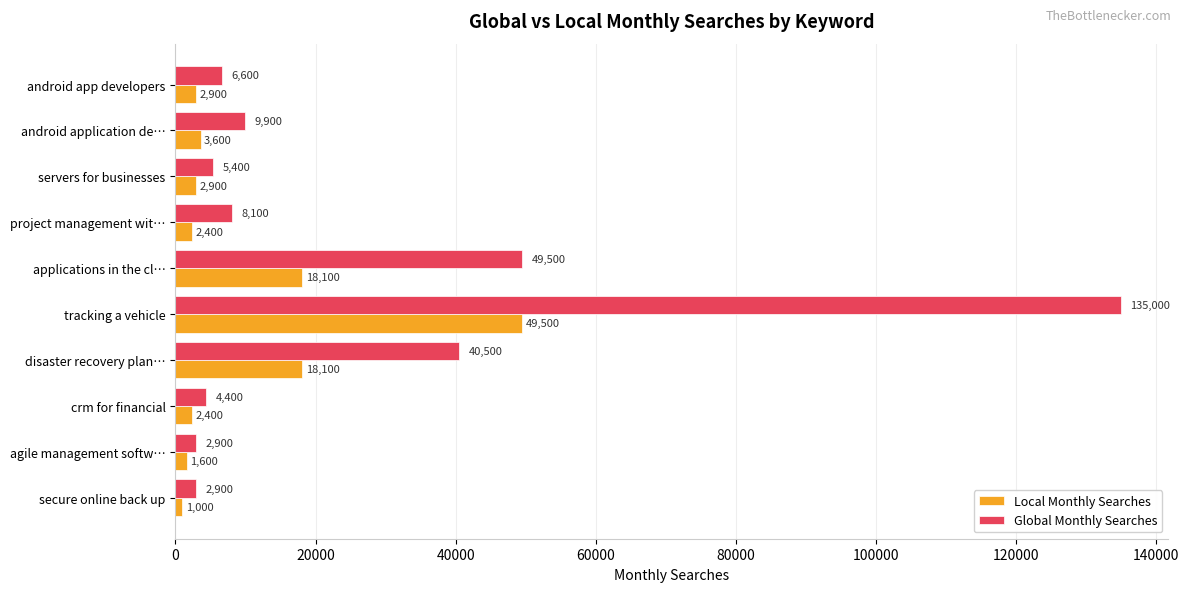

Is the value of Local Monthly Searches at crm for financial greater than the value of Global Monthly Searches at applications in the cl…?

No